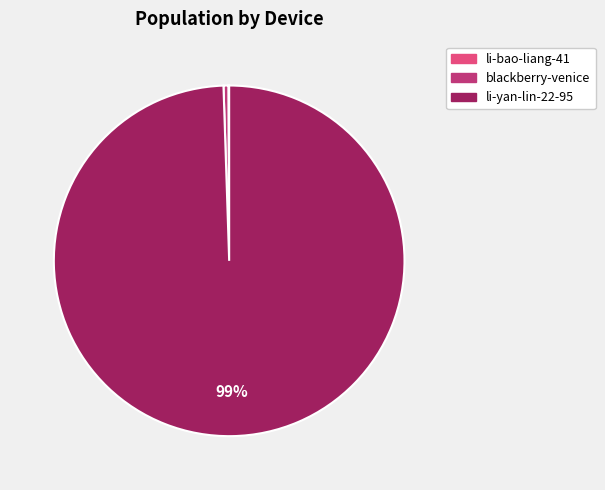

Do blackberry-venice and li-yan-lin-22-95 together represent more than half of the pie?

Yes